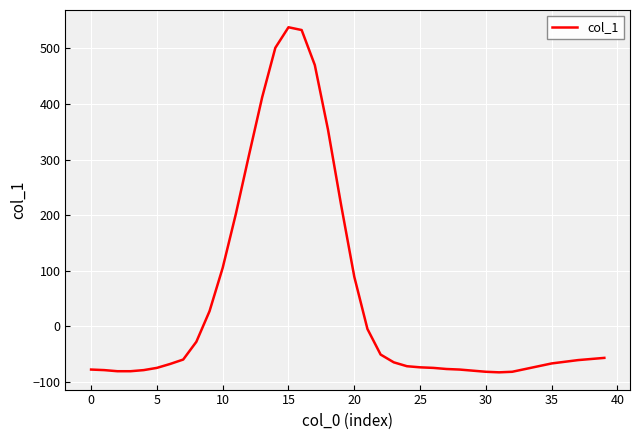

What is the greatest value displayed?

538